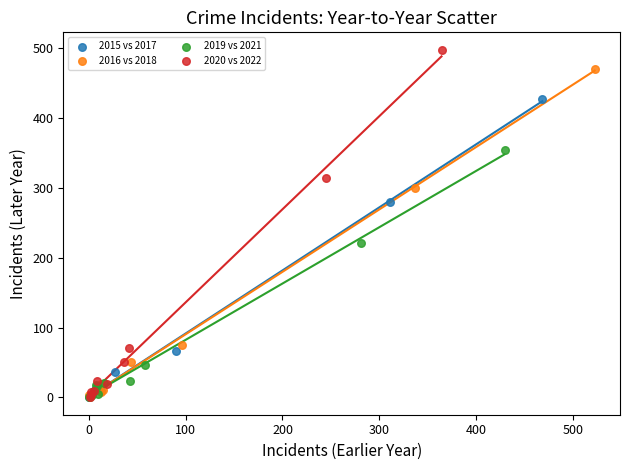

Which series has the widest spread of Y values?

2020 vs 2022